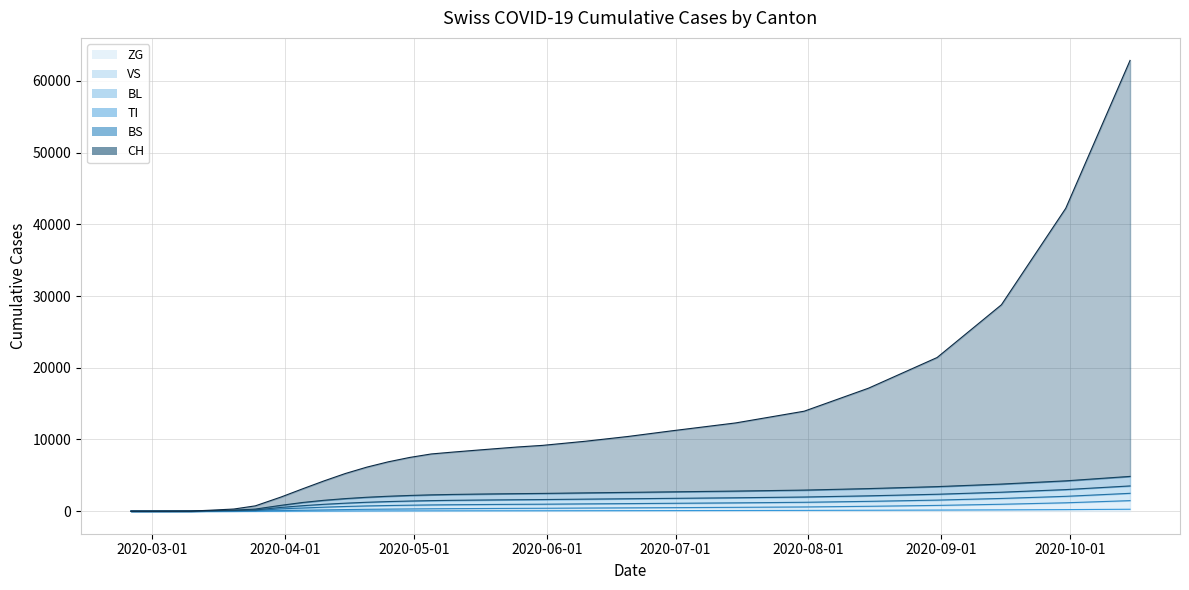

What is the maximum value shown in the chart?

62850